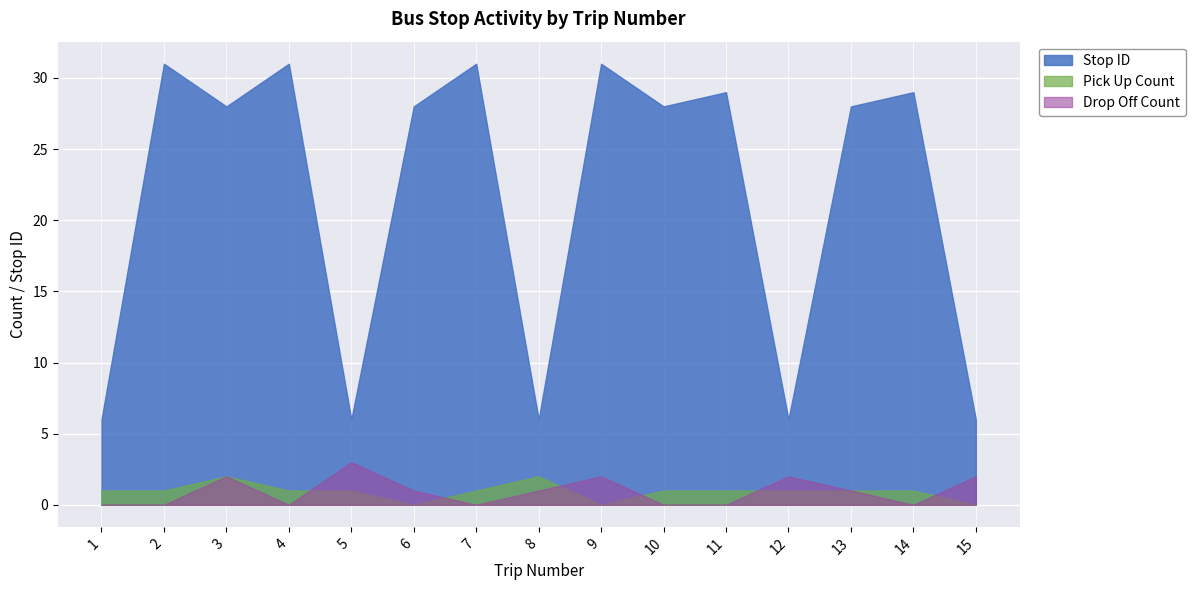

Which series has the largest total across all categories?

Stop ID